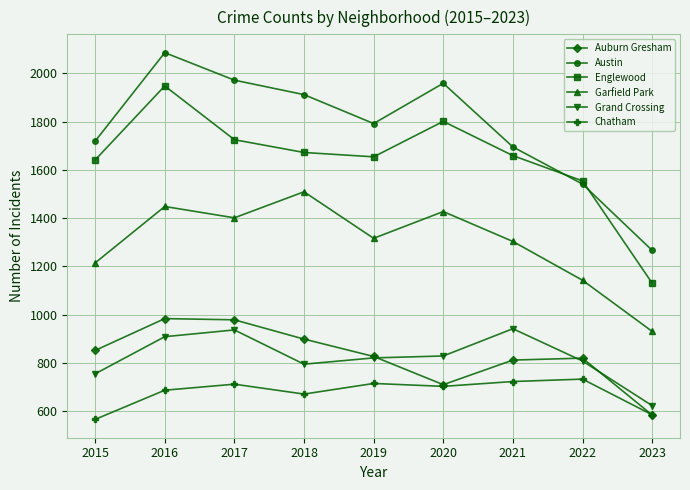

What is the highest value of the Grand Crossing series?

941